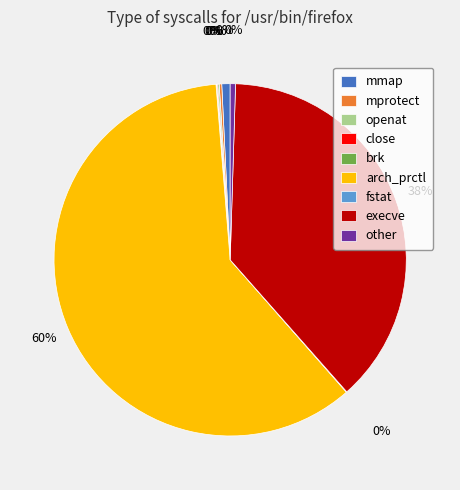

Is there any slice that represents more than half of the pie?

Yes